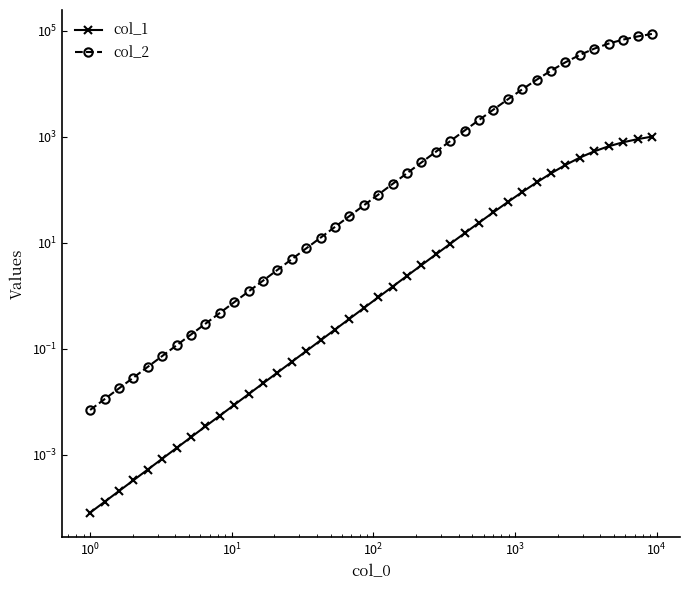

What is the greatest value displayed?

87463.6